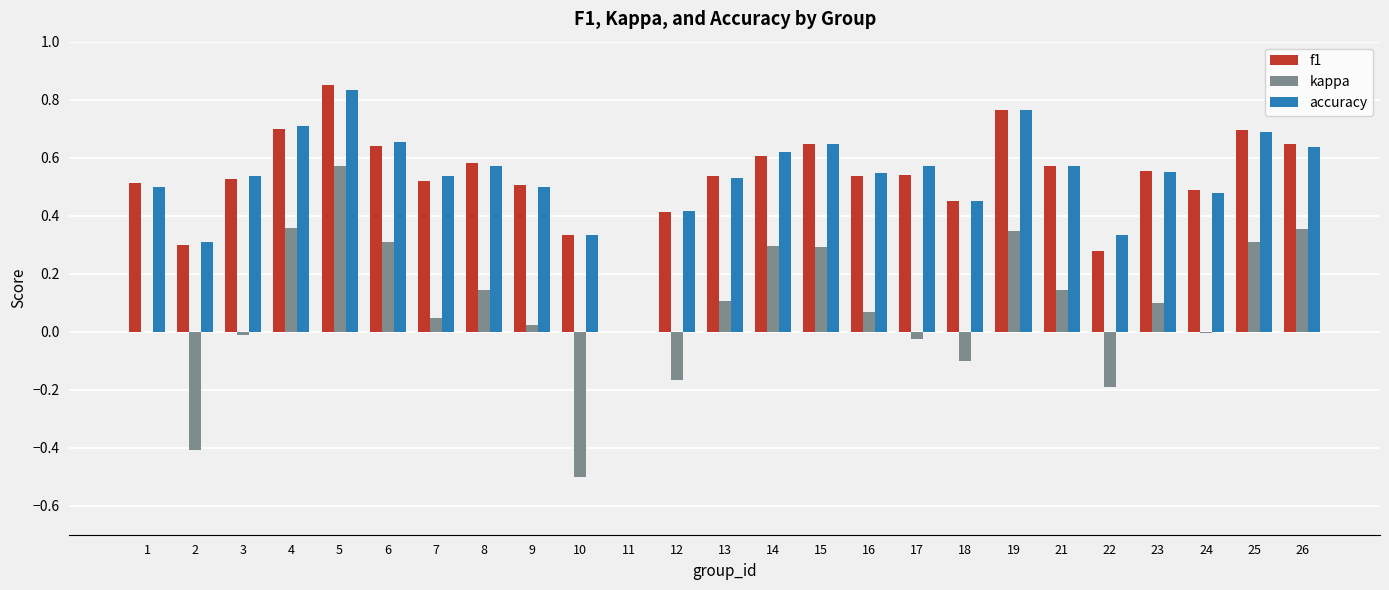

What is the sum of all f1 values?

13.2